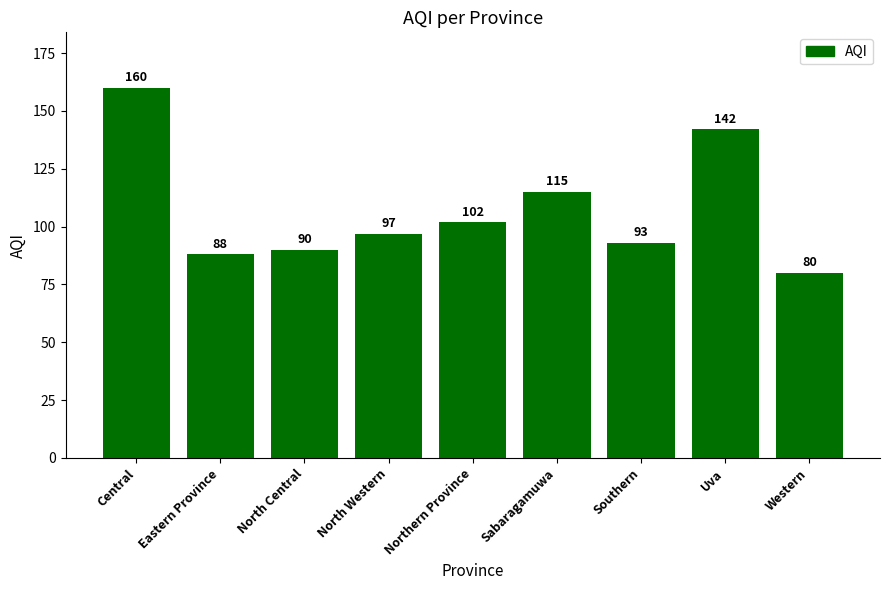

Reading left to right, transcribe all the data shown in this chart.

160	88	90	97	102	115	93	142	80